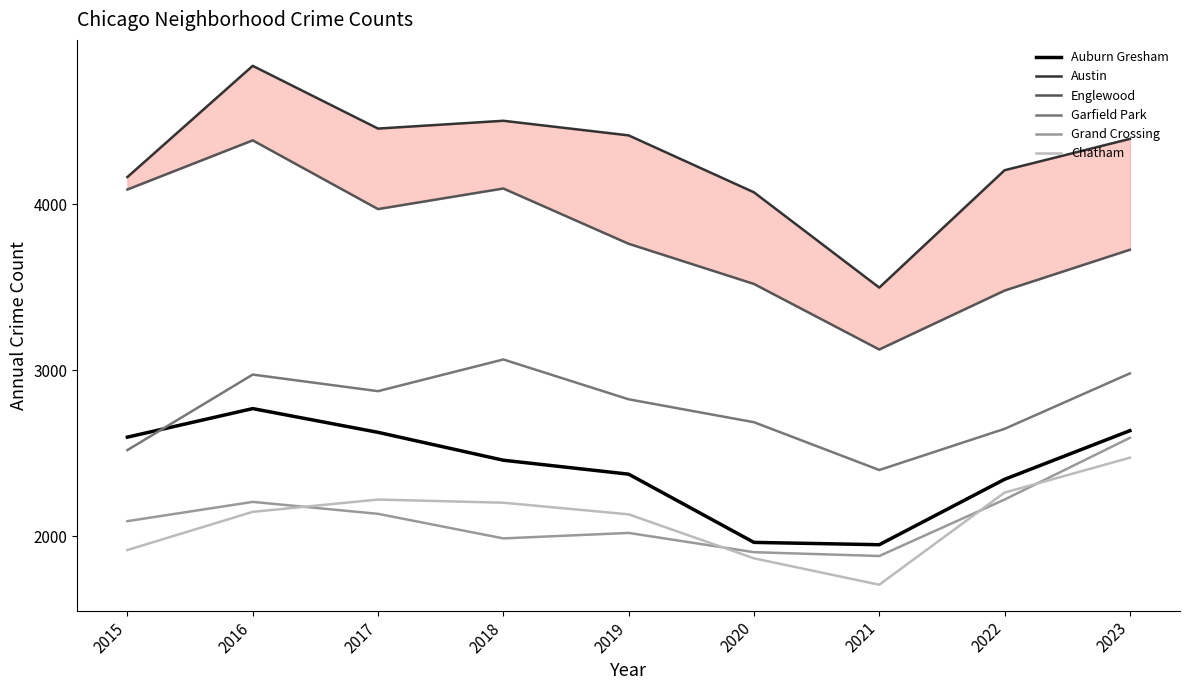

True or false: Austin has a value of 4834 at 2016.

True